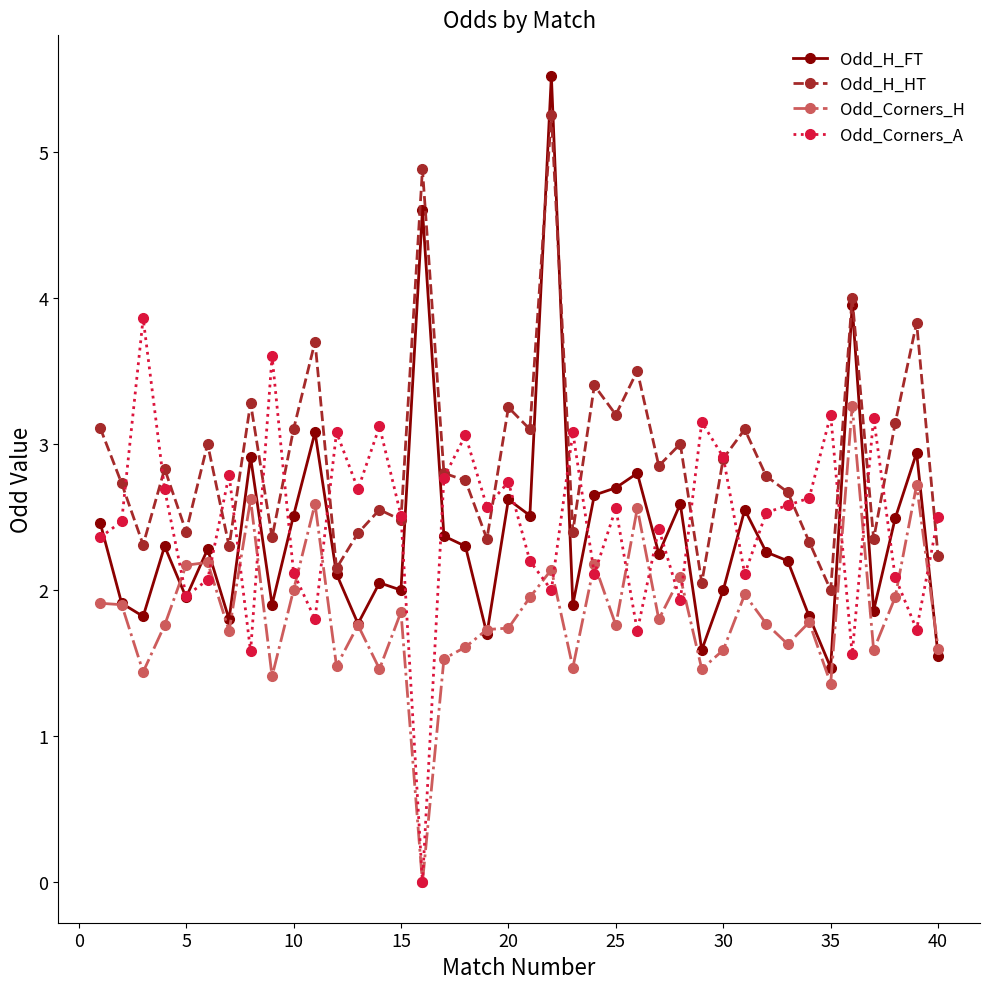

True or false: Odd_Corners_H and Odd_H_HT intersect in this chart.

False